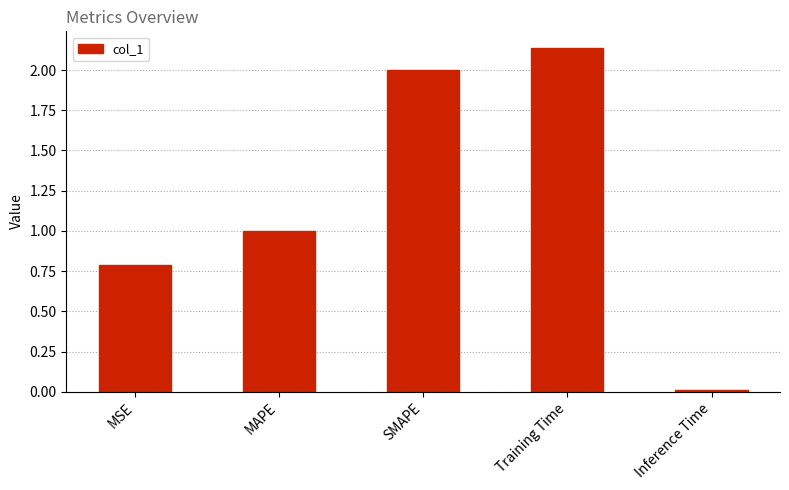

What is the label of the 2nd bar from the left?

MAPE